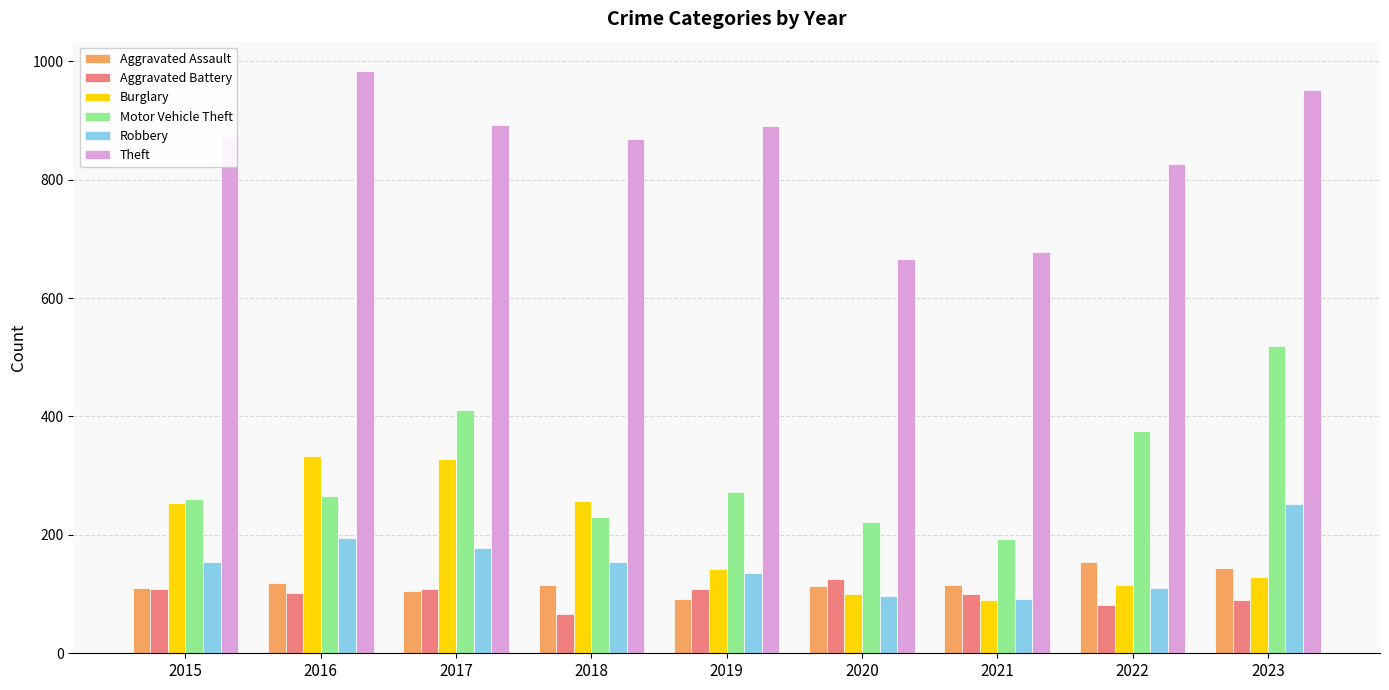

What is the value of the Robbery bar at the 9th from the left?

253